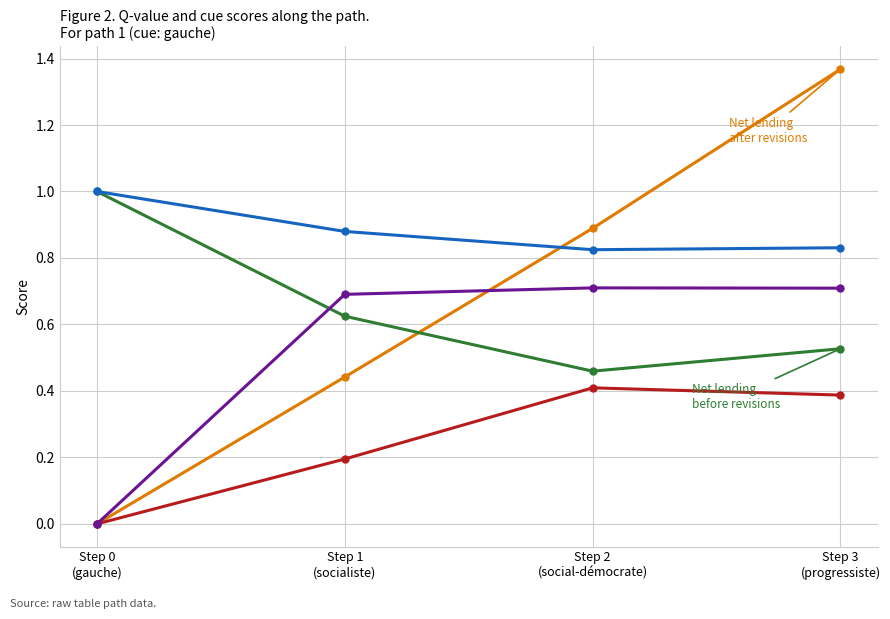

How many lines are shown in the chart?

5